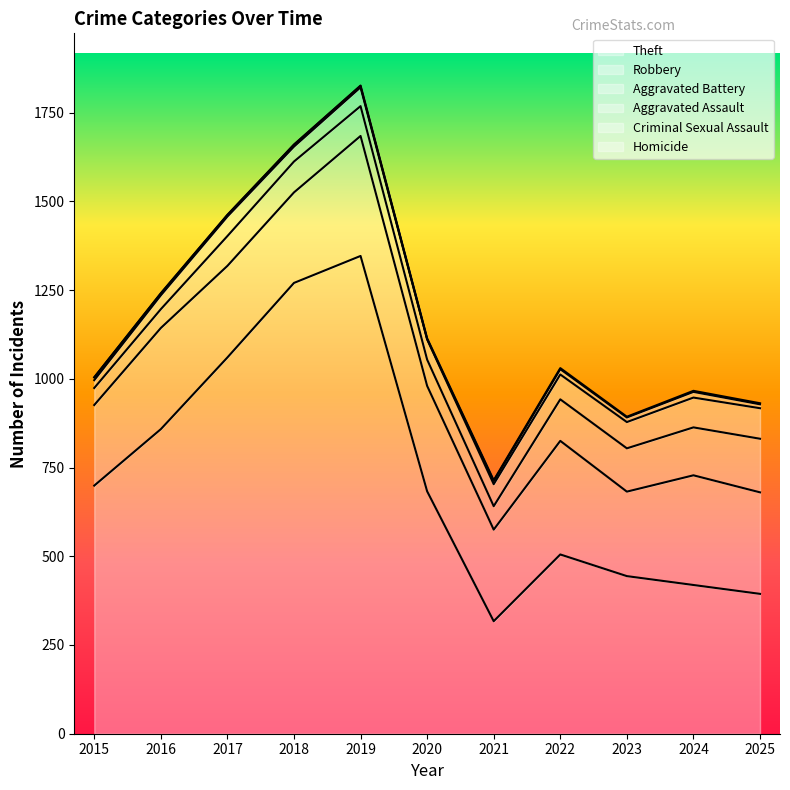

How many lines are shown in the chart?

6